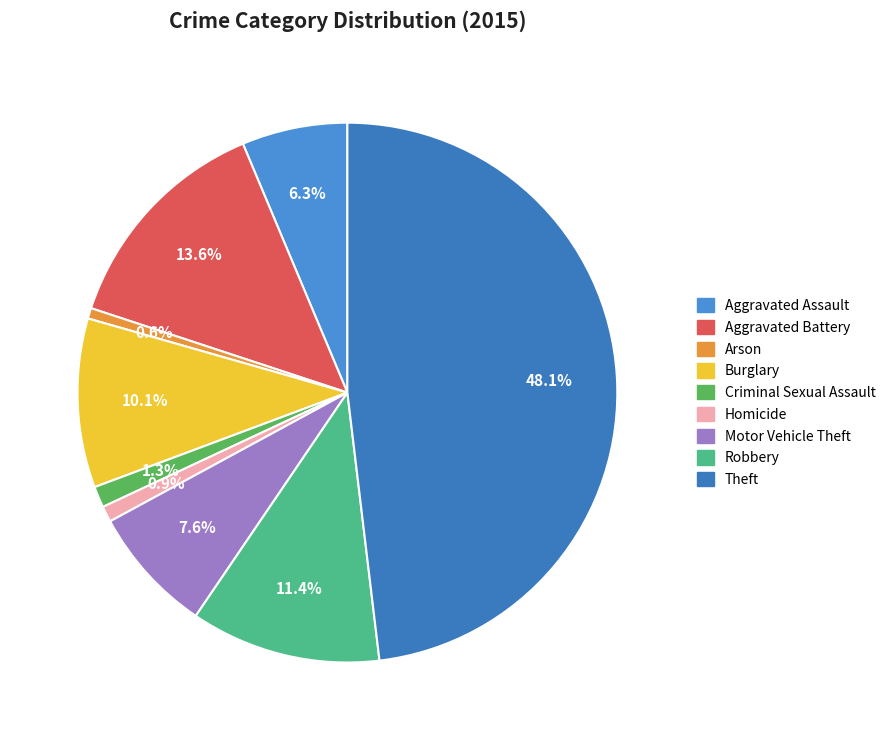

Which category has the smallest portion of the pie?

Arson